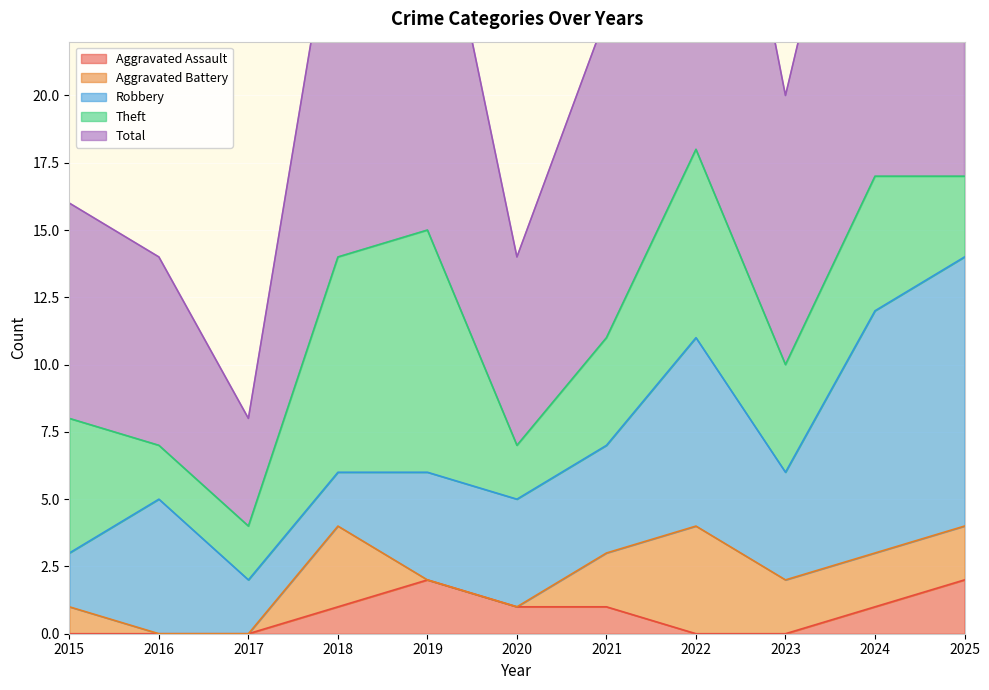

What is the total value across all series at 2024?

34